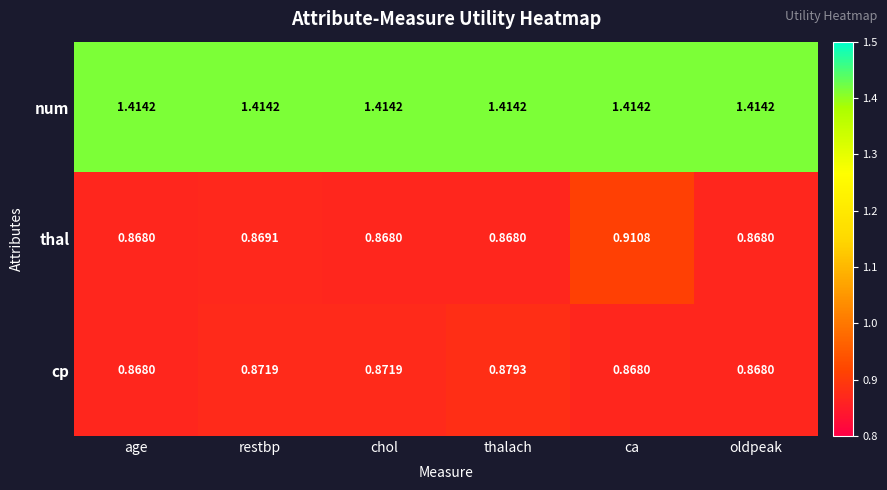

Which series changed the most between restbp and ca?

thal